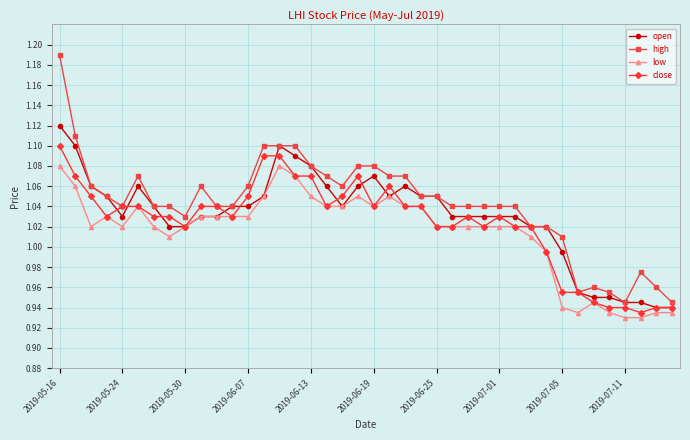

Which series has the largest range (max minus min)?

high